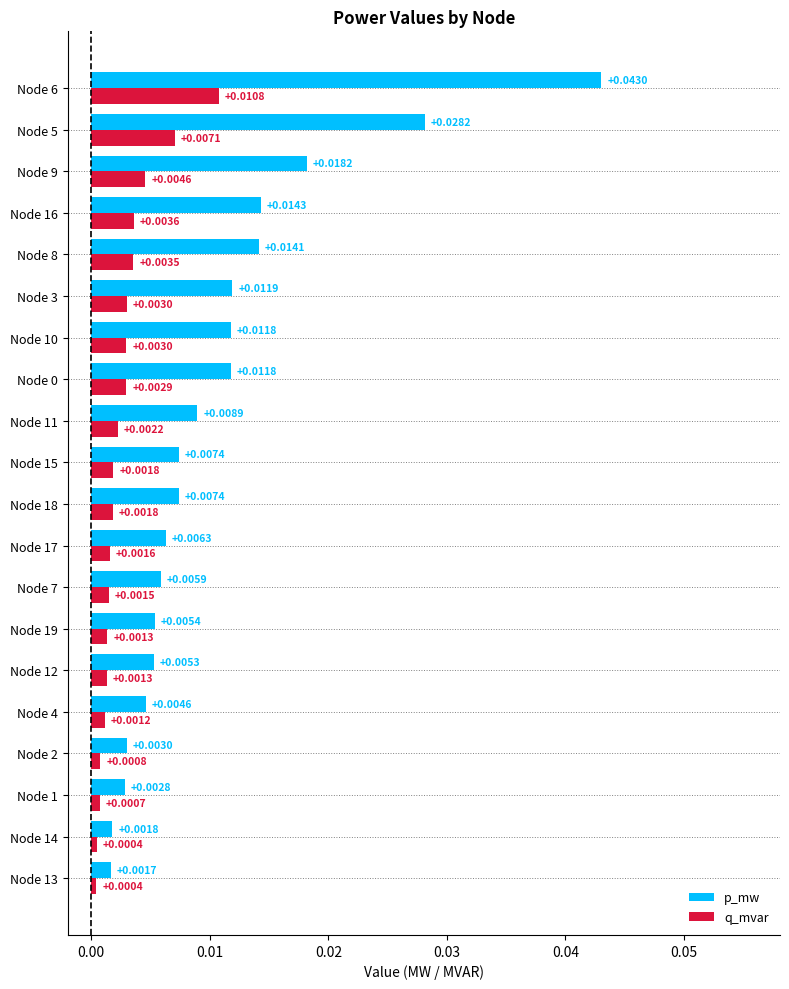

Which series has the largest total across all categories?

p_mw